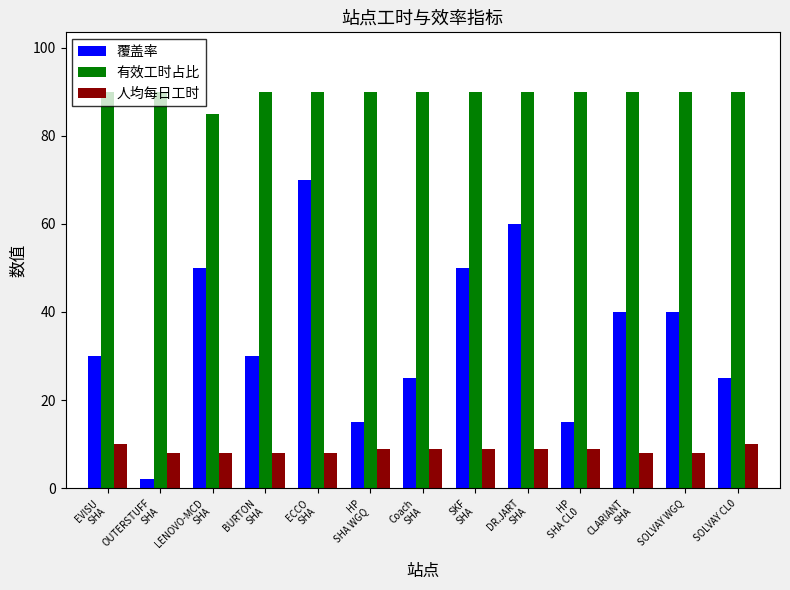

What is the value of the 有效工时占比 bar at the 12th from the left?

90